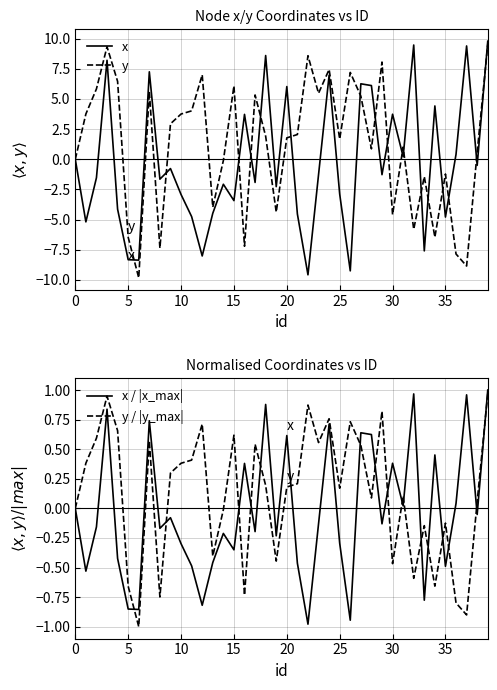

Rank the series at 23 from lowest to highest value.

x, x / |x_max|, y / |y_max|, y